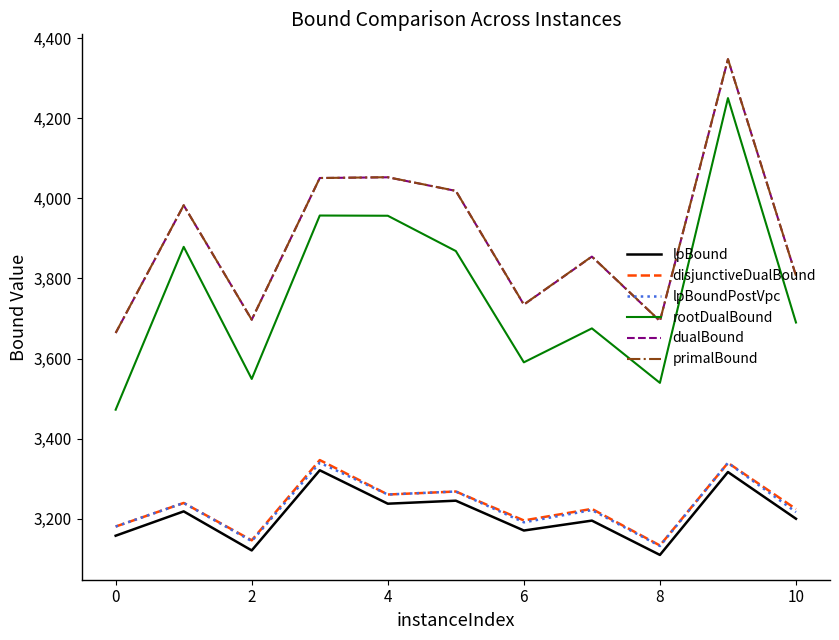

Which series has the largest range (max minus min)?

rootDualBound